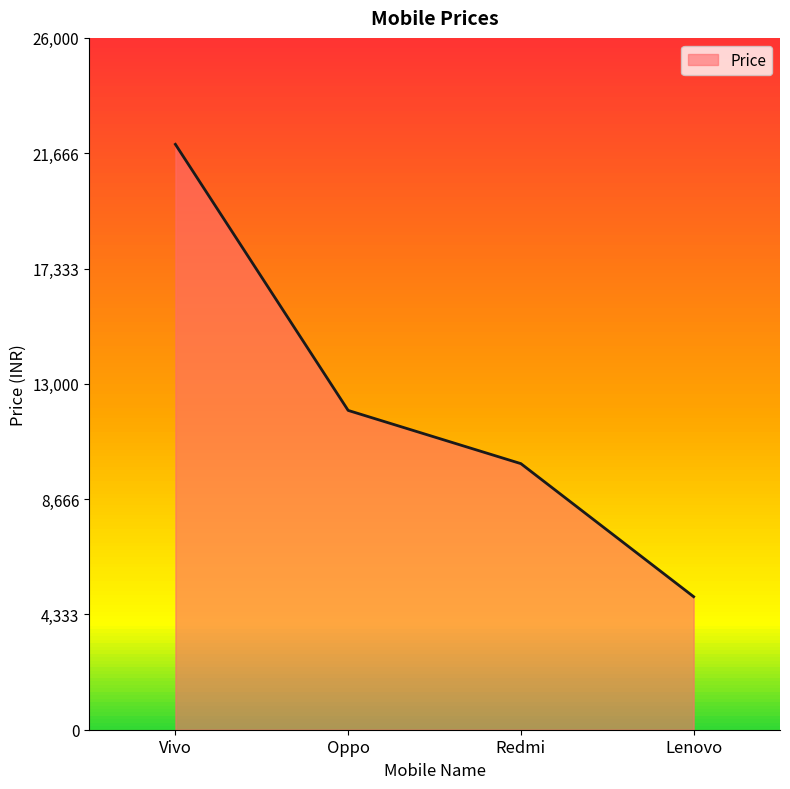

Which label corresponds to the largest value in the chart?

Vivo